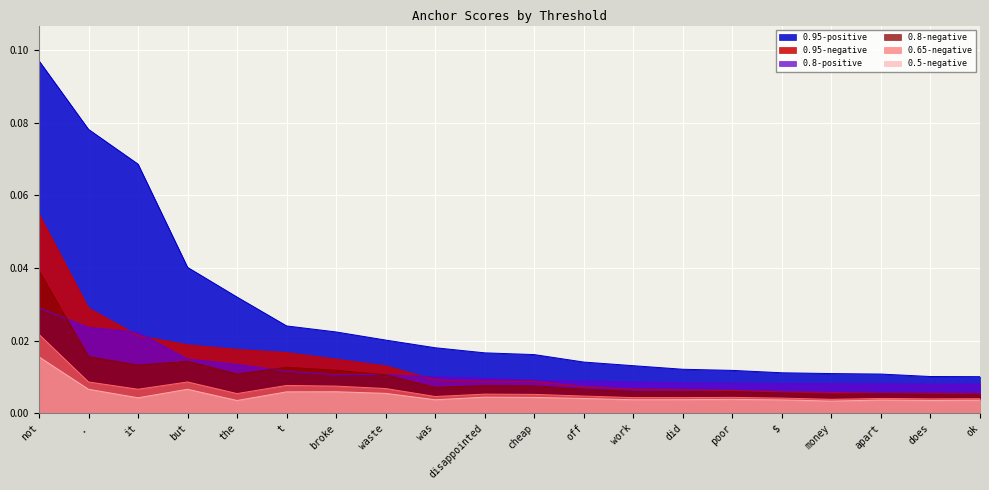

The value of 0.95-negative at waste is 0.0. True or false?

True